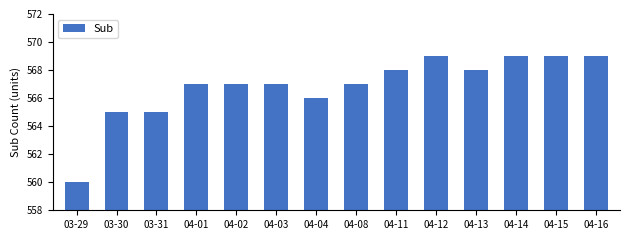

Count the number of data series in this chart.

1